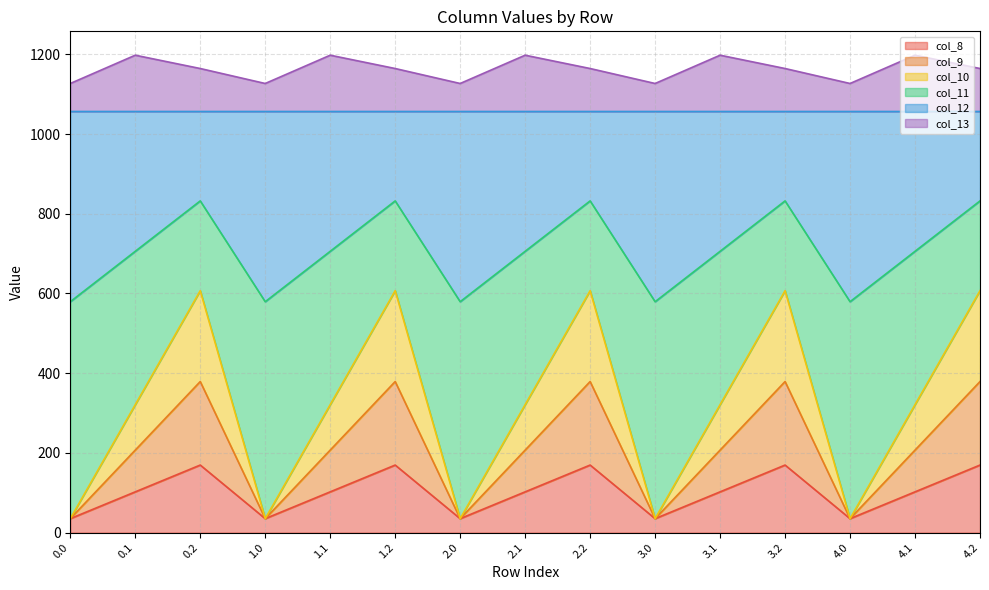

What is the total value across all series at 4.2?

1164.4